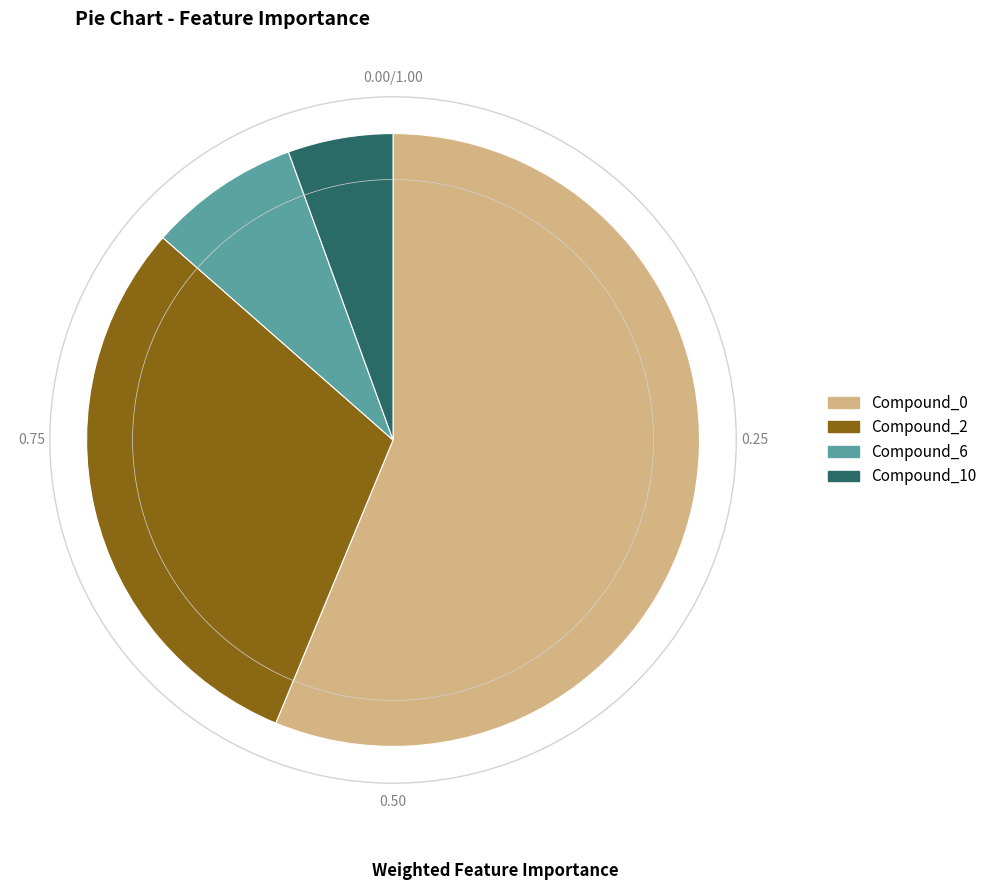

Which slice is the largest?

Compound_0